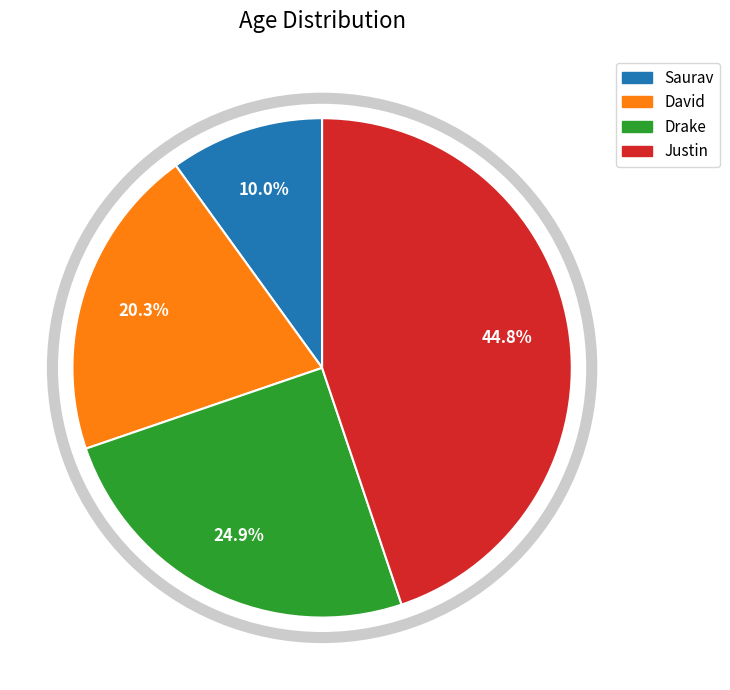

Between Drake and Justin, which is larger?

Justin